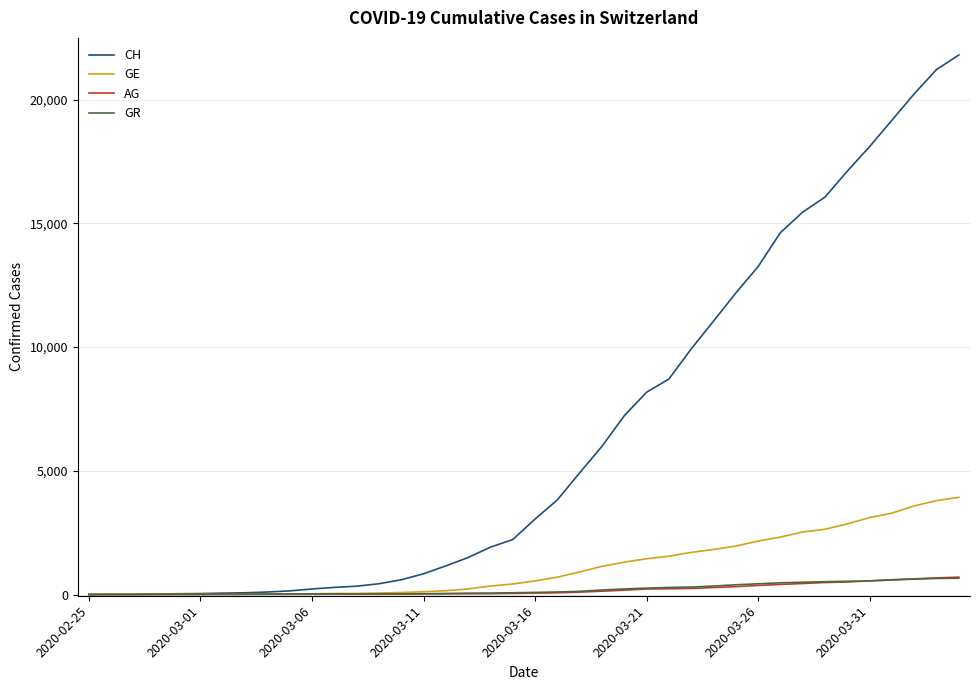

What is the difference between the second highest and minimum values in the GR series?

649